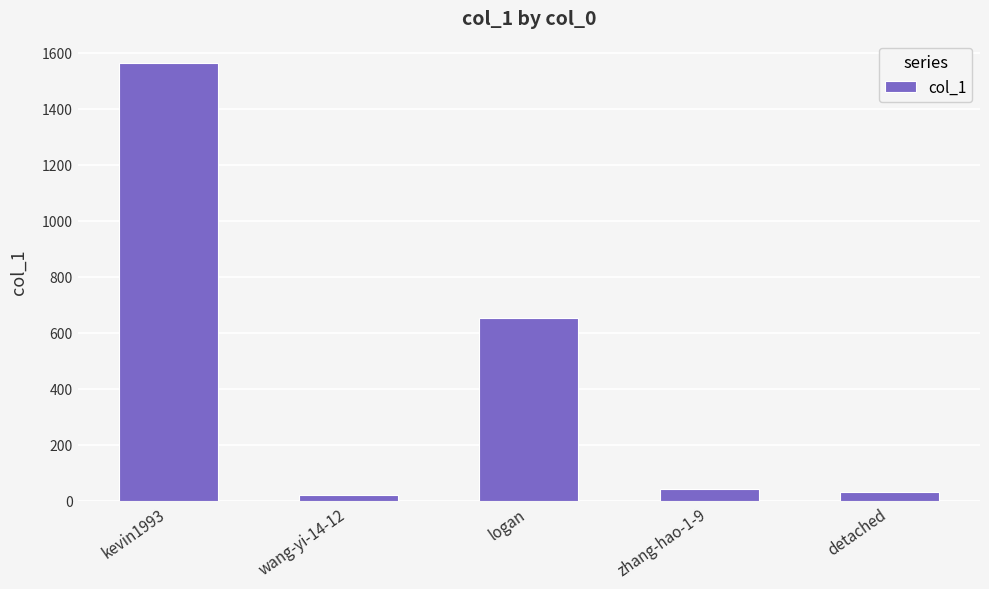

Is it true that the value at detached is 33?

True